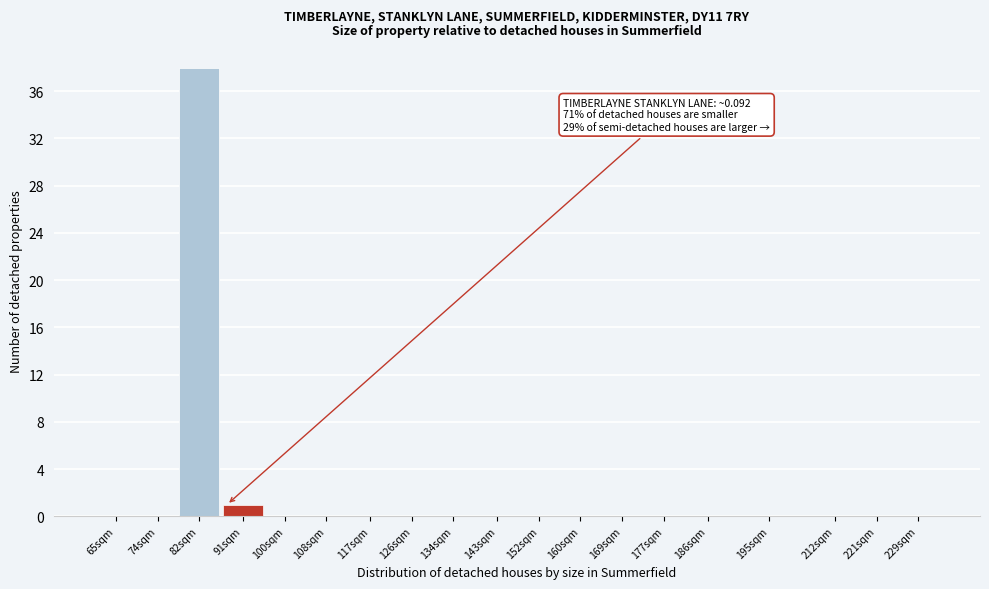

Reading left to right, what are all the values shown in this chart?

65sqm=0	74sqm=0	82sqm=38	91sqm=1	100sqm=0	108sqm=0	117sqm=0	126sqm=0	134sqm=0	143sqm=0	152sqm=0	160sqm=0	169sqm=0	177sqm=0	186sqm=0	195sqm=0	212sqm=0	221sqm=0	229sqm=0